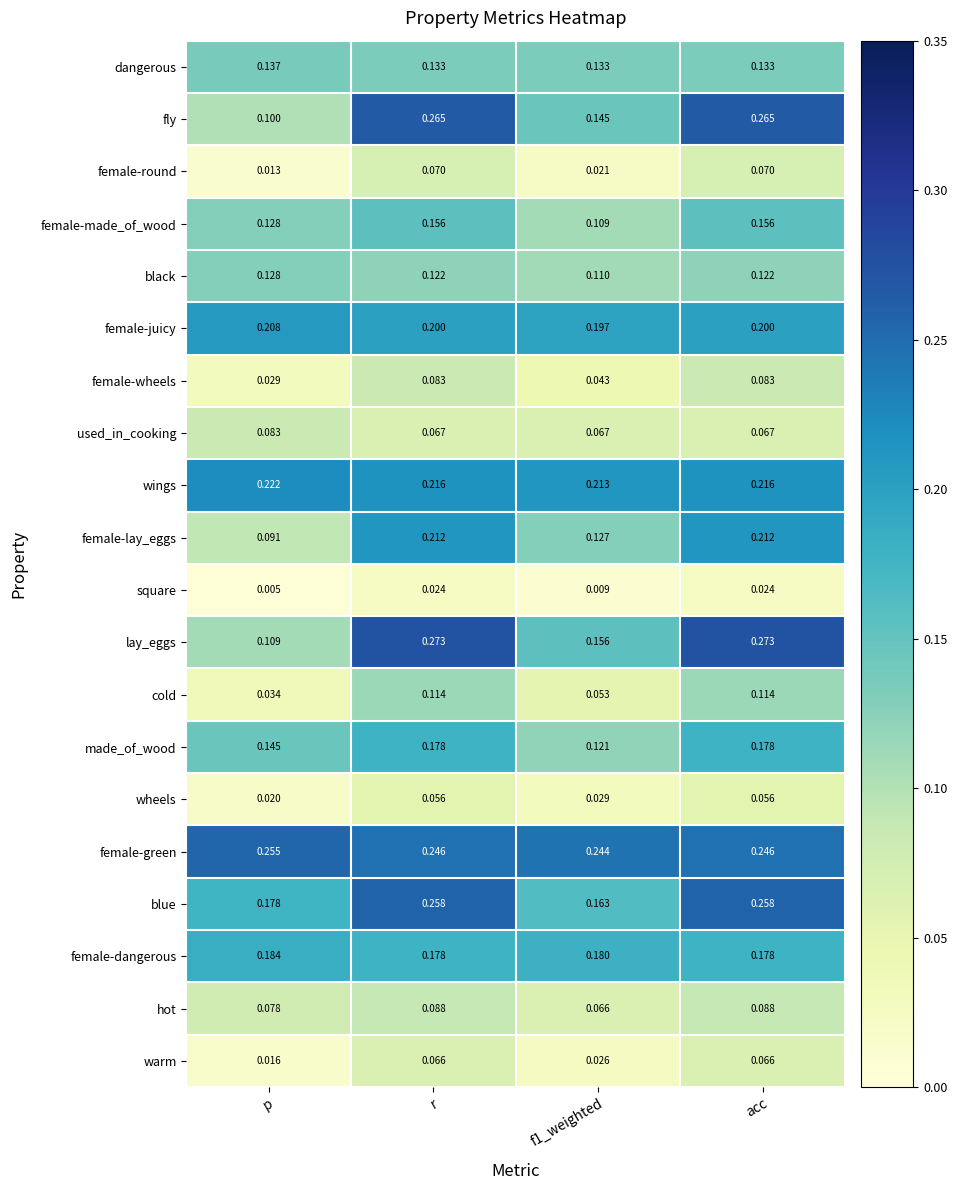

Where is fly nearest to the value 0?

p